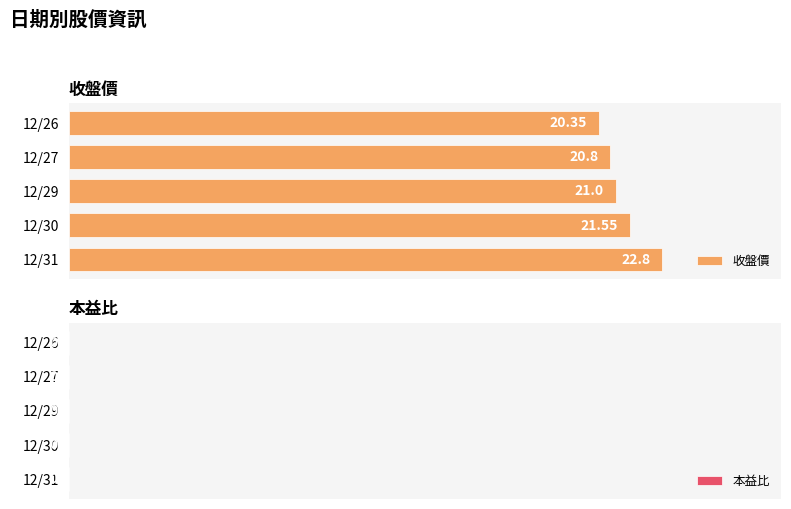

Are the bars horizontal?

Yes